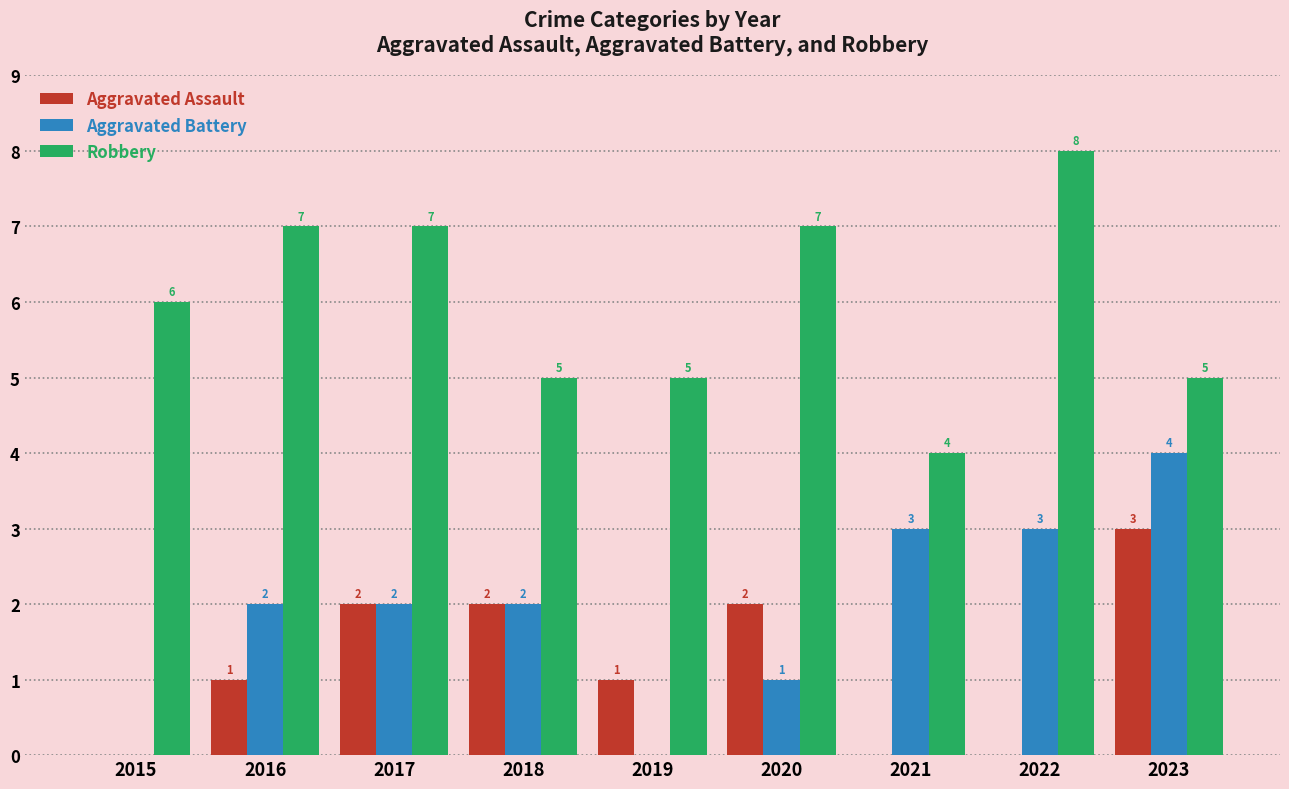

How many groups of bars are there?

9